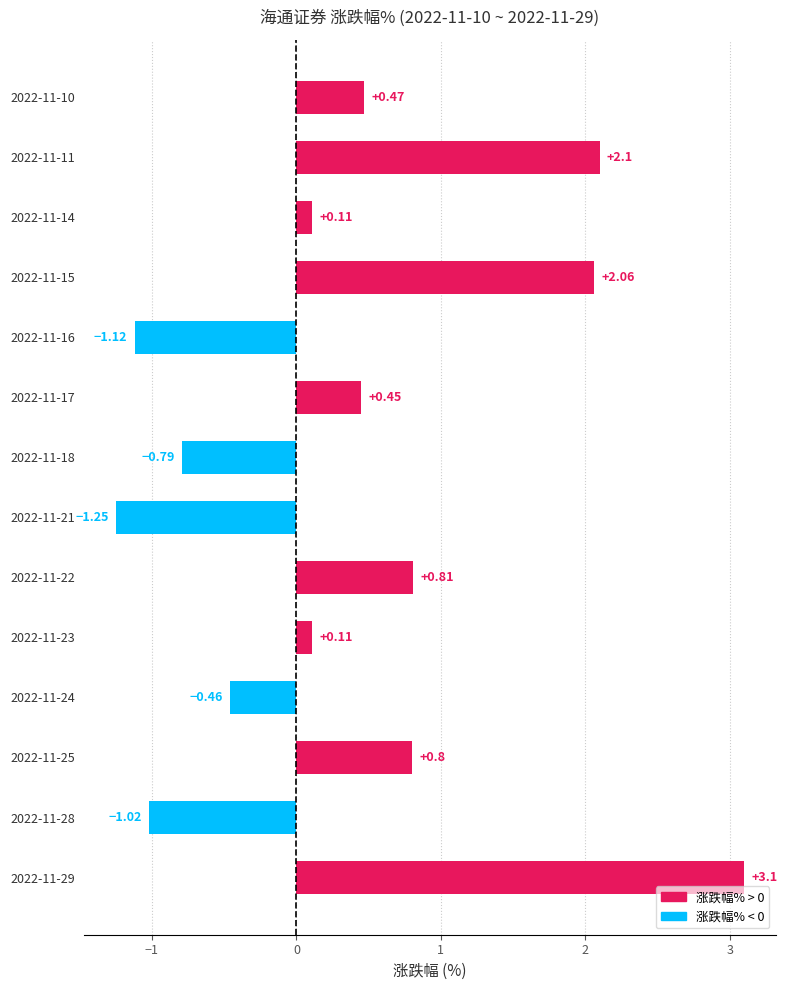

Between 2022-11-22 and 2022-11-21, which is larger?

2022-11-22